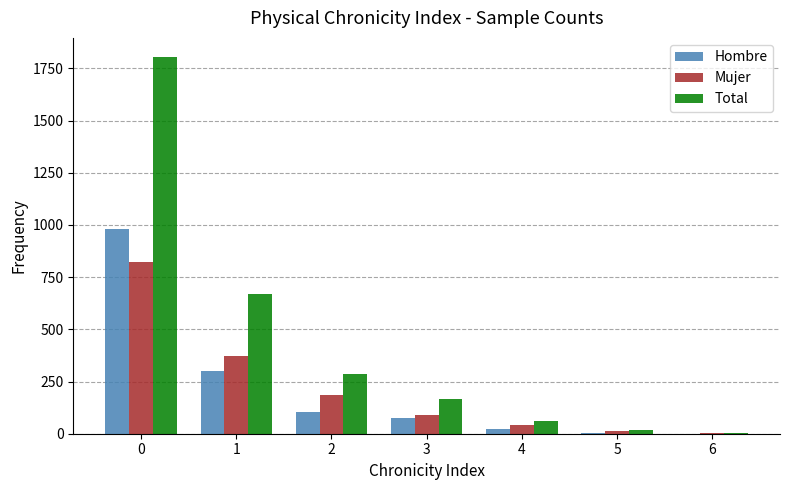

The value of Hombre at 3 is 74. True or false?

True